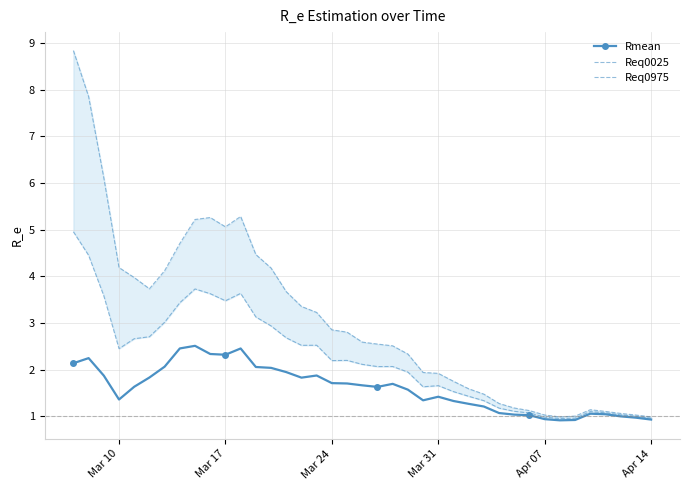

How many series are shown in this chart?

3